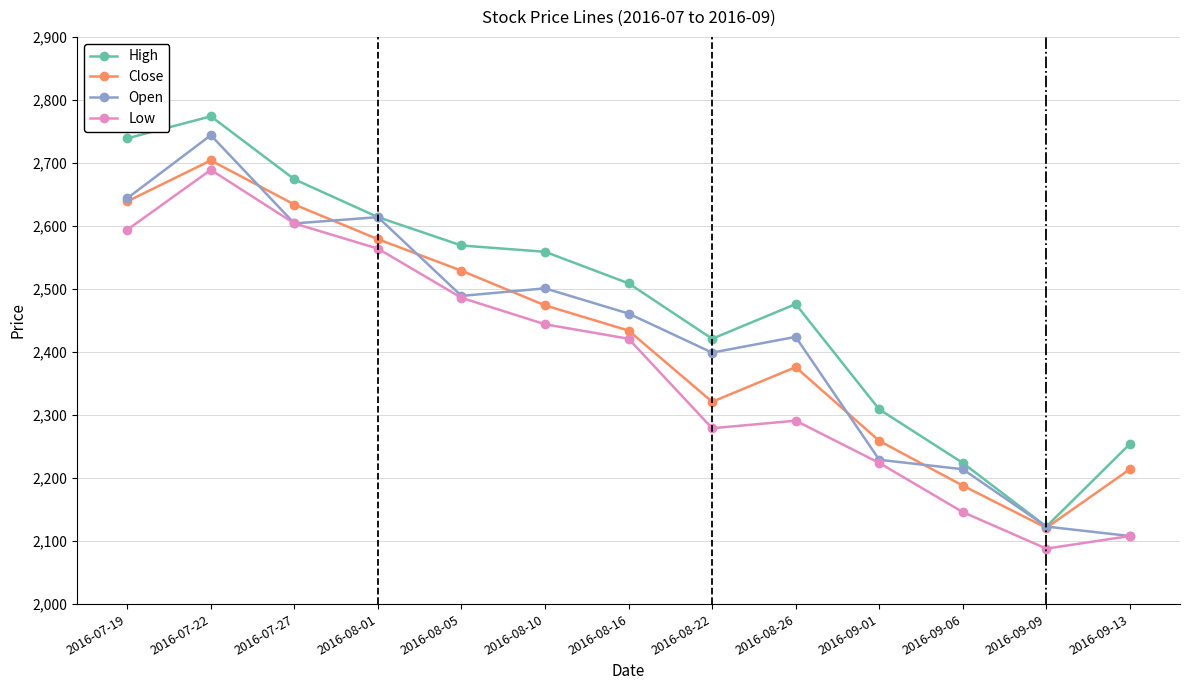

At how many categories does at least one series exceed 2719?

2